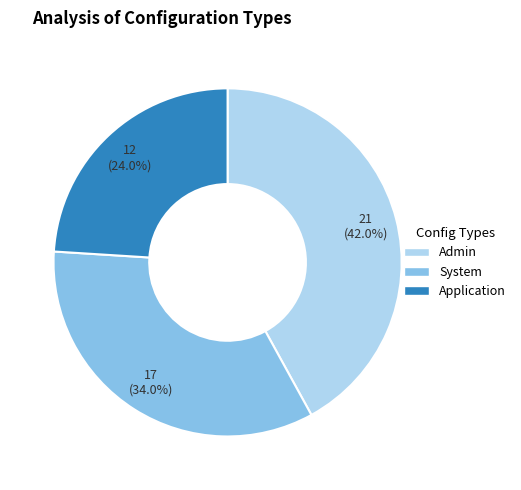

The Admin slice represents 37% of the pie. True or false?

False